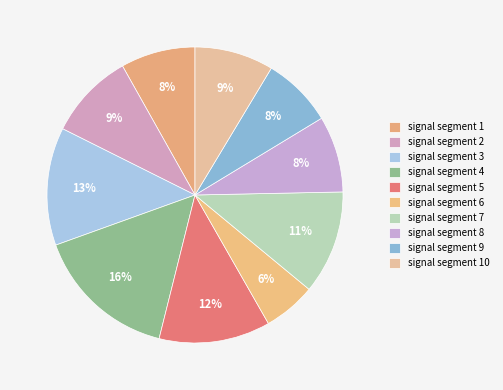

What is the smallest slice in the pie chart?

signal segment 6